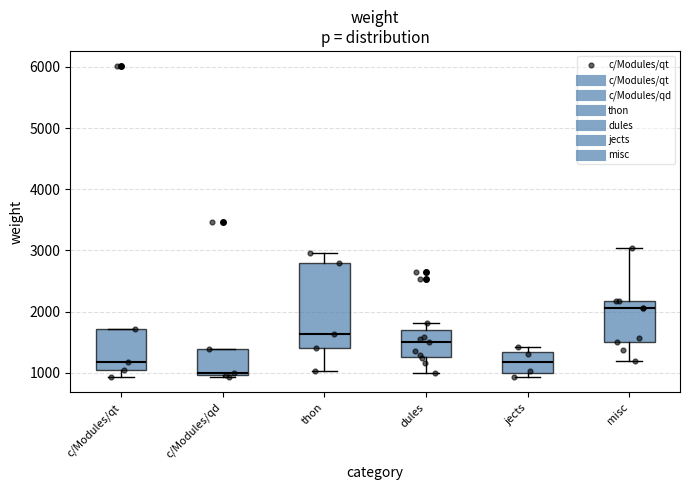

Where is the upper edge of the box for c/Modules/qt on the y-axis? The values are not printed on the chart, so give them approximately, as read against the axis.

1700